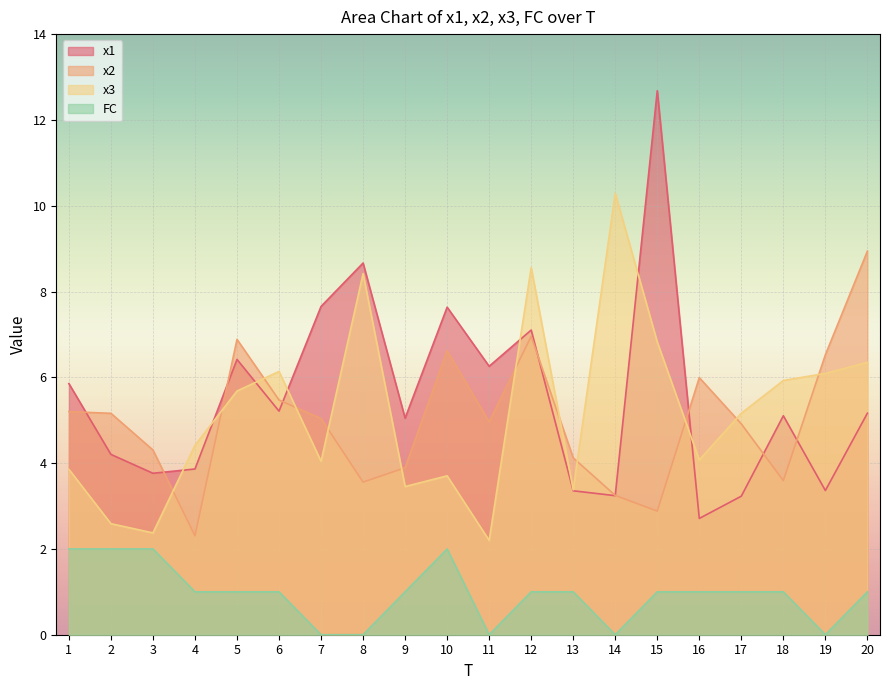

In x1, how many points are higher than both neighbors (excluding endpoints)?

6